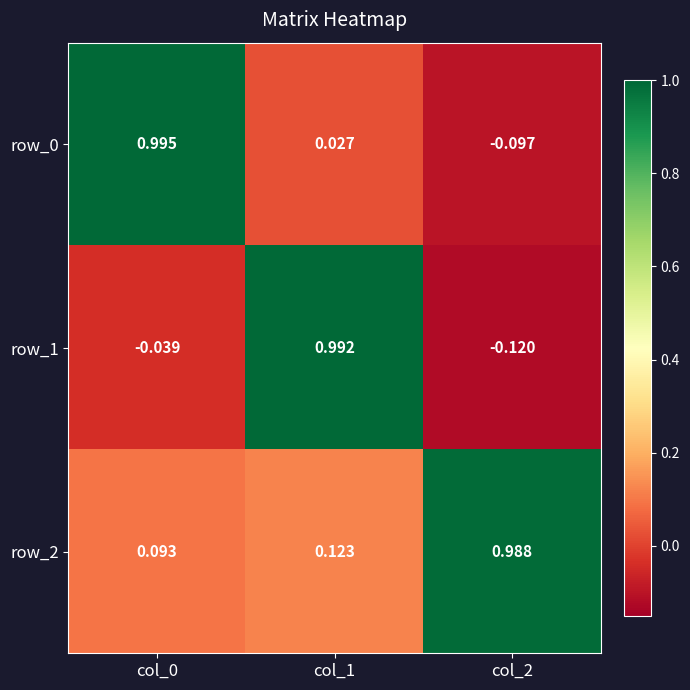

Which series has the largest total across all categories?

row_2